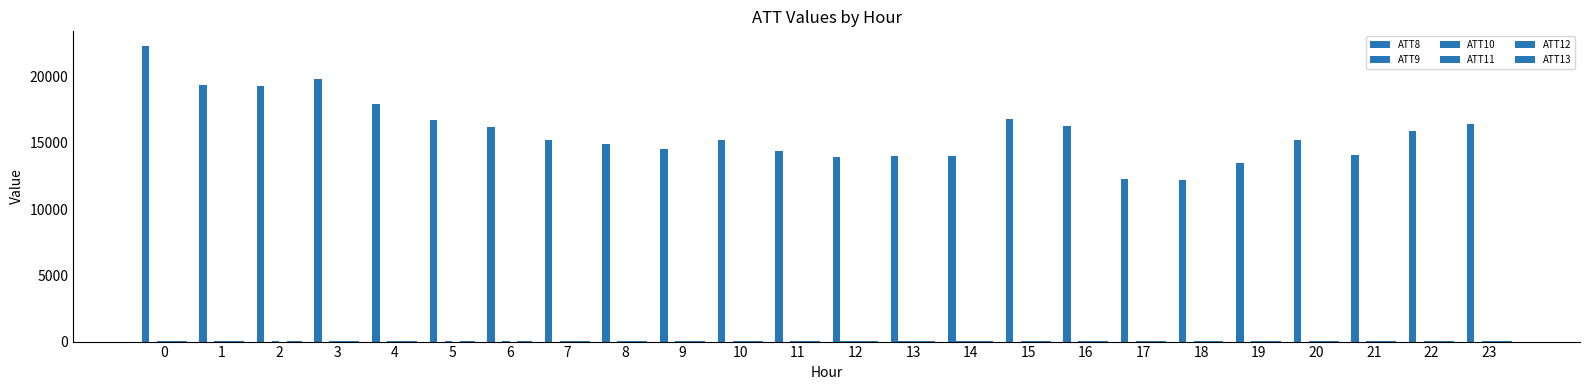

The value of ATT10 at 22 is 21.0. True or false?

True